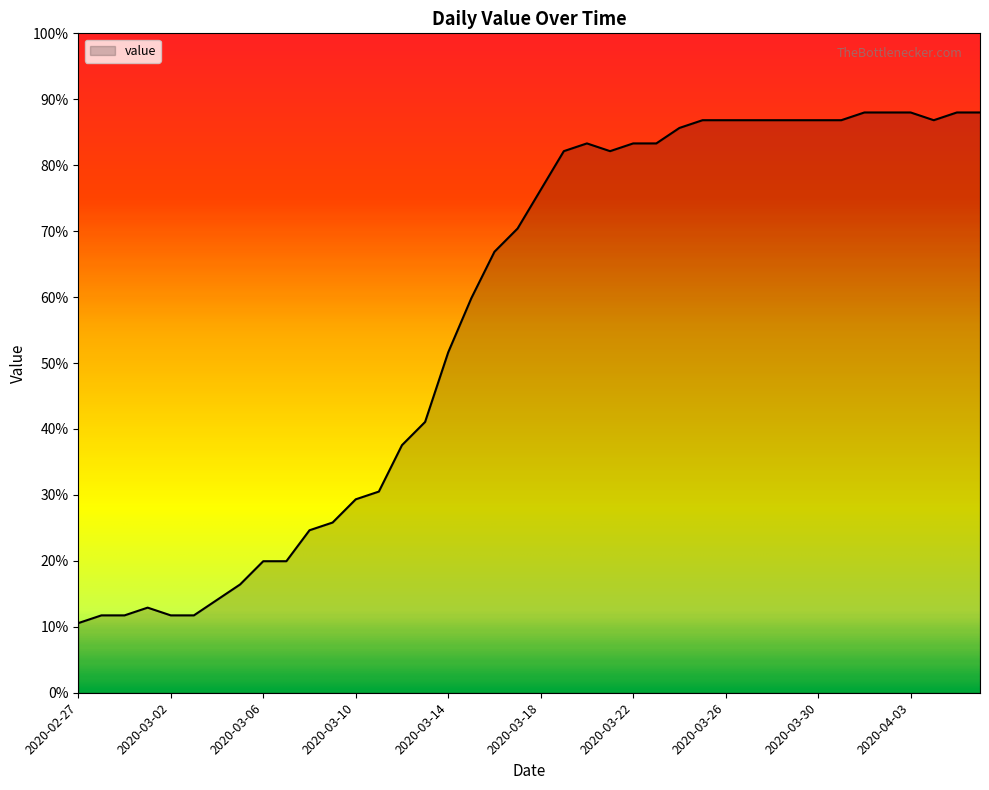

What is the average value?

57.2